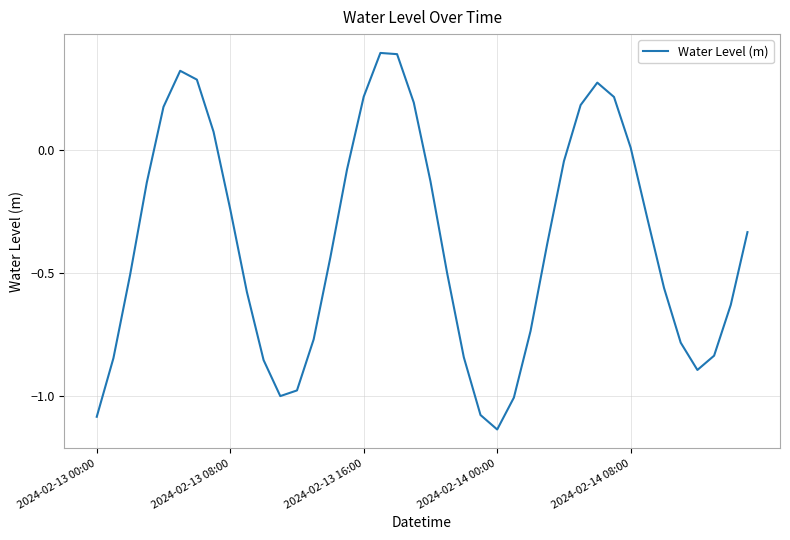

What is the greatest value displayed?

0.4